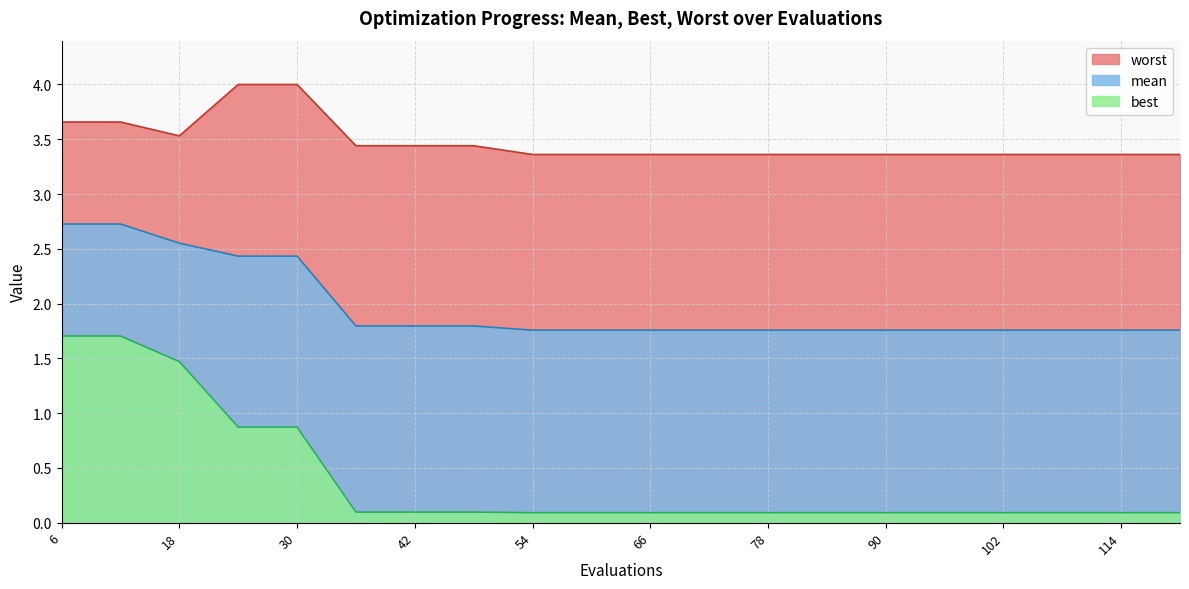

Is it true that mean equals 1.8 at 84?

True